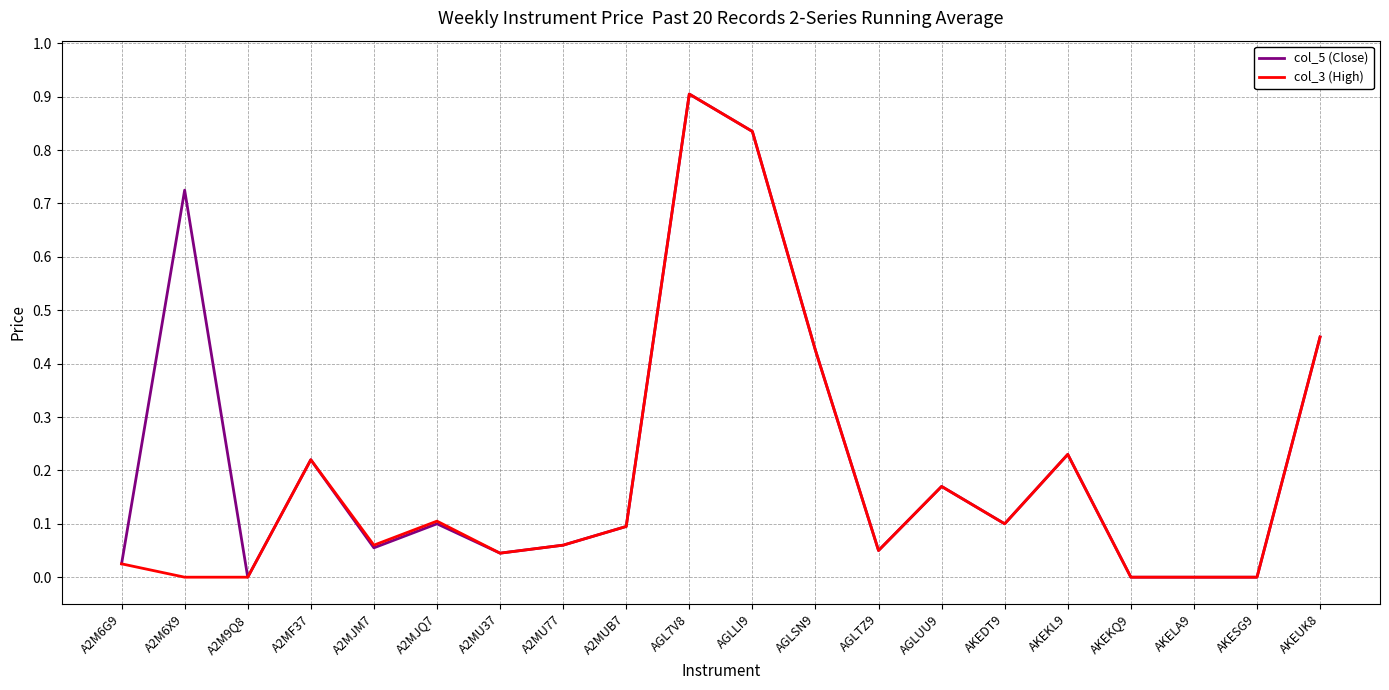

What position from the left is AKEUK8?

20